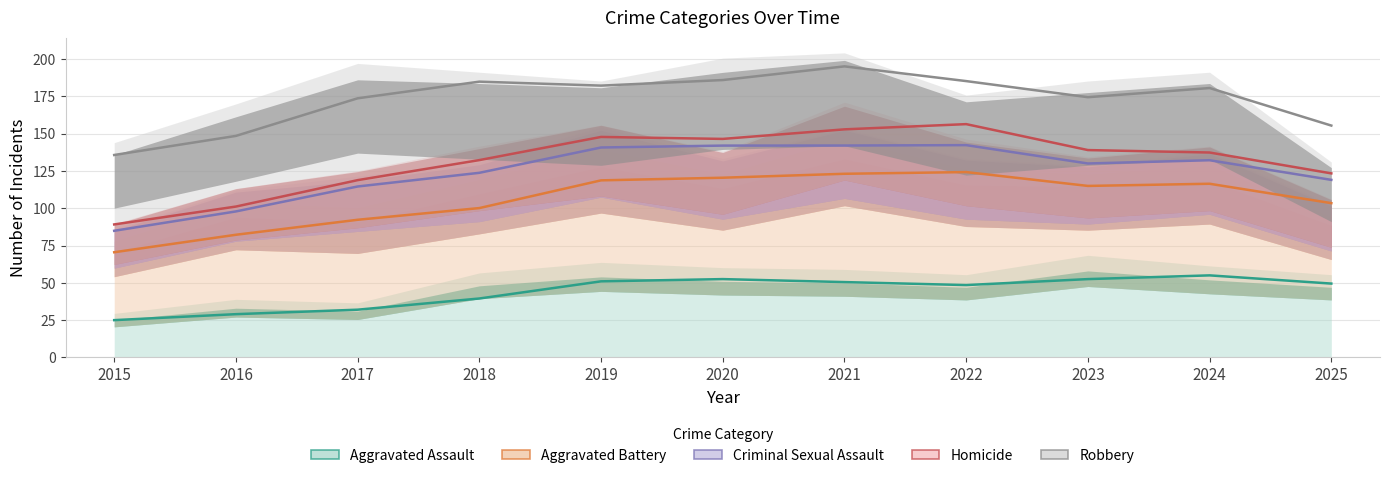

Does the chart display data point markers on the line(s)?

No